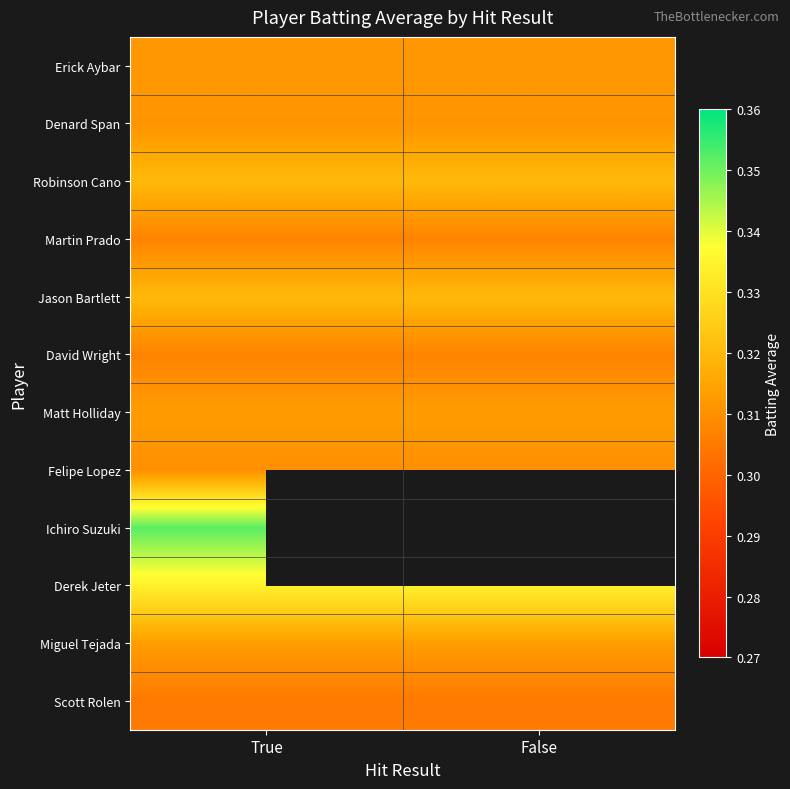

The value of Robinson Cano at True is 0.3. True or false?

True